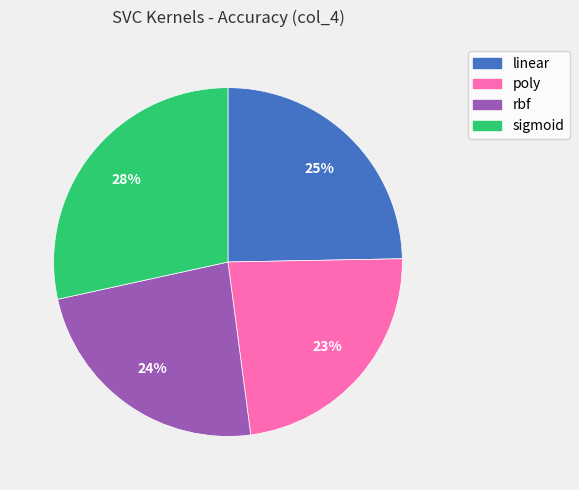

To the nearest percent, what portion does linear represent?

25%